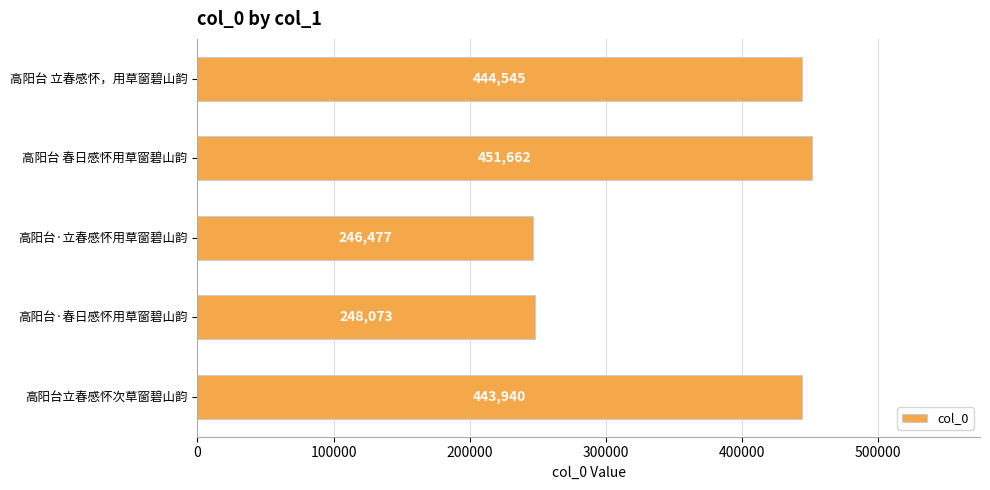

What is the maximum value shown in the chart?

451662